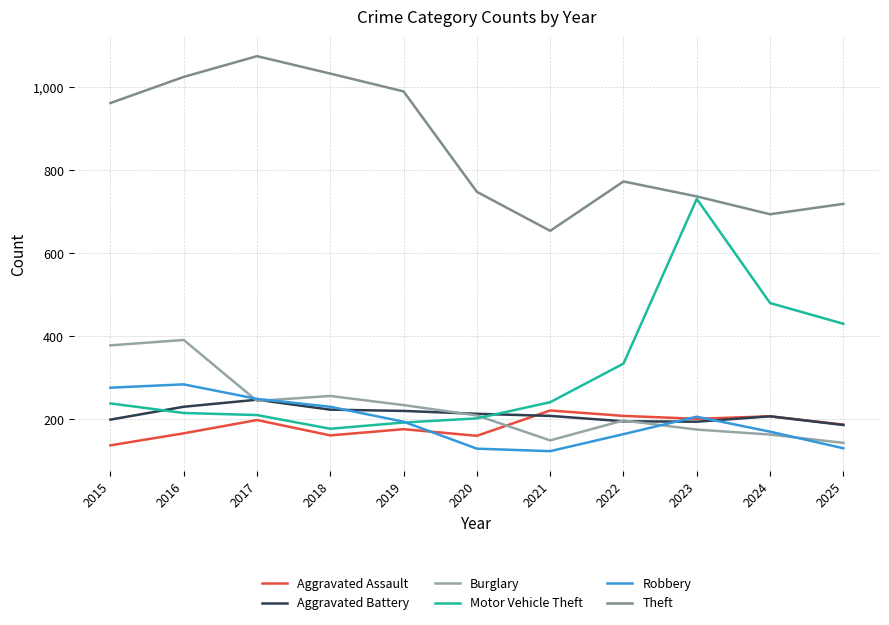

After their last crossing, which series has the higher values: Aggravated Assault or Burglary?

Aggravated Assault